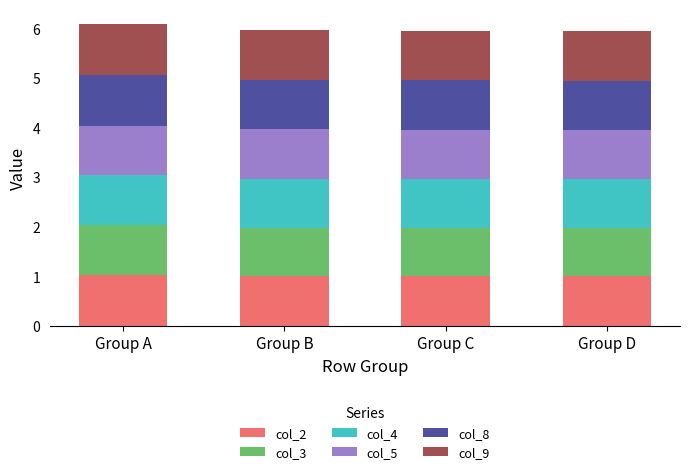

Does the chart contain stacked bars?

Yes